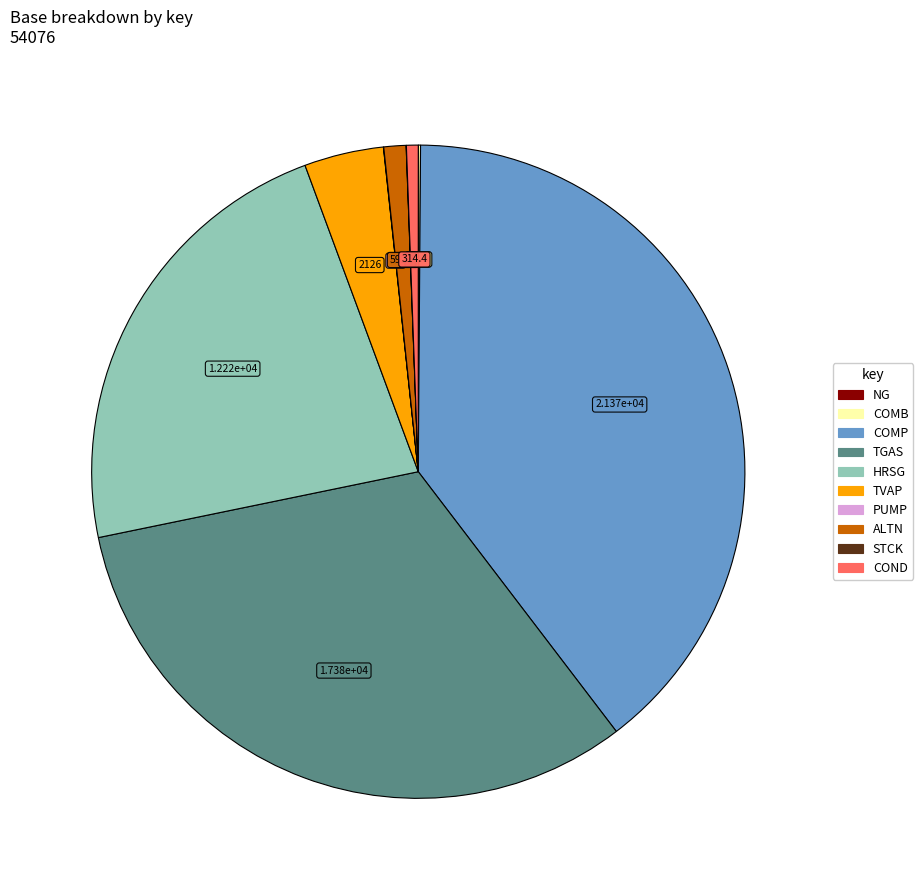

Is the sum of TGAS and ALTN greater than half?

No